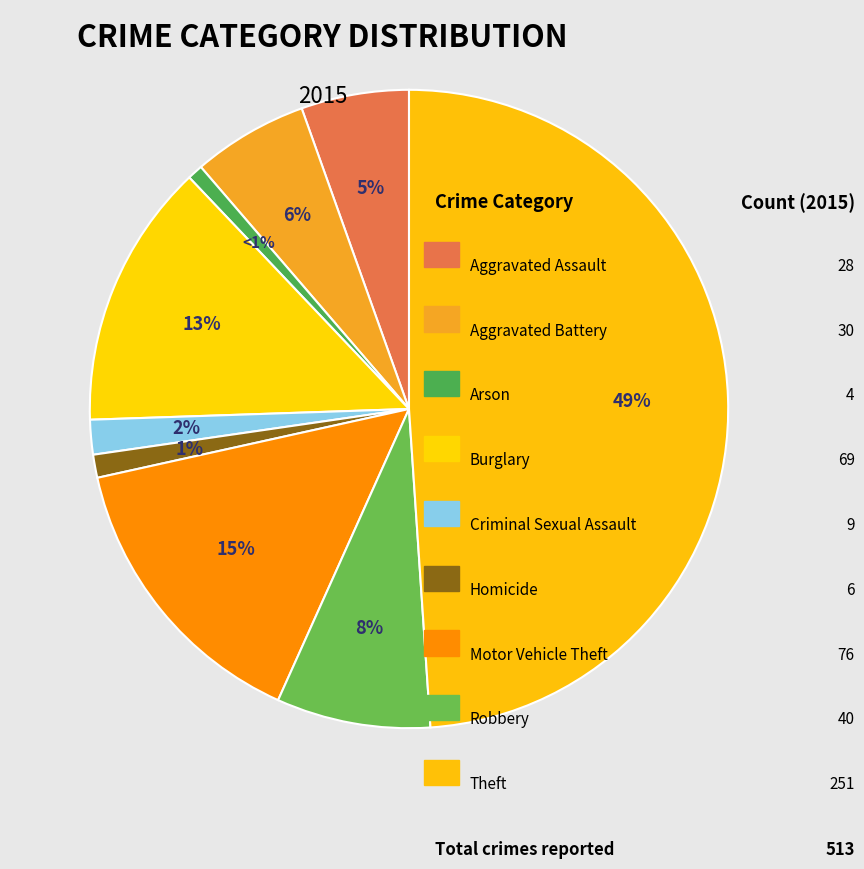

To the nearest percent, what is the difference between the largest and smallest slice percentages?

48%